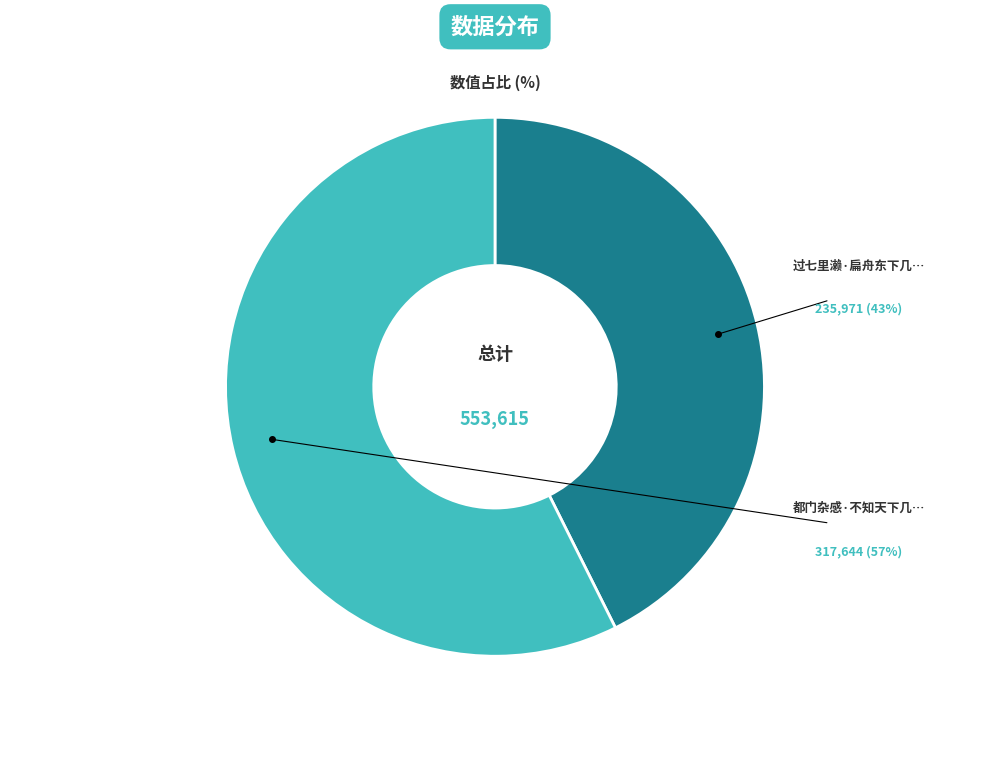

Is there a majority slice in this chart?

Yes